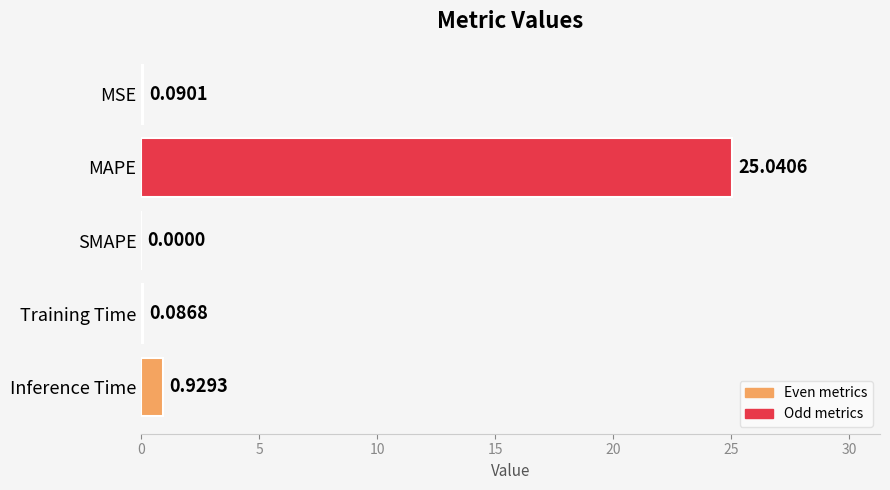

Where is the data nearest to the value 12?

Inference Time